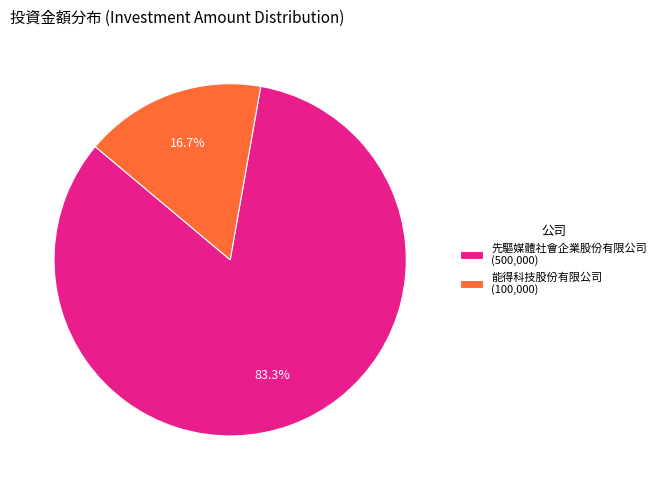

Is the sum of 先驅媒體社會企業股份有限公司 and 能得科技股份有限公司 greater than half?

Yes